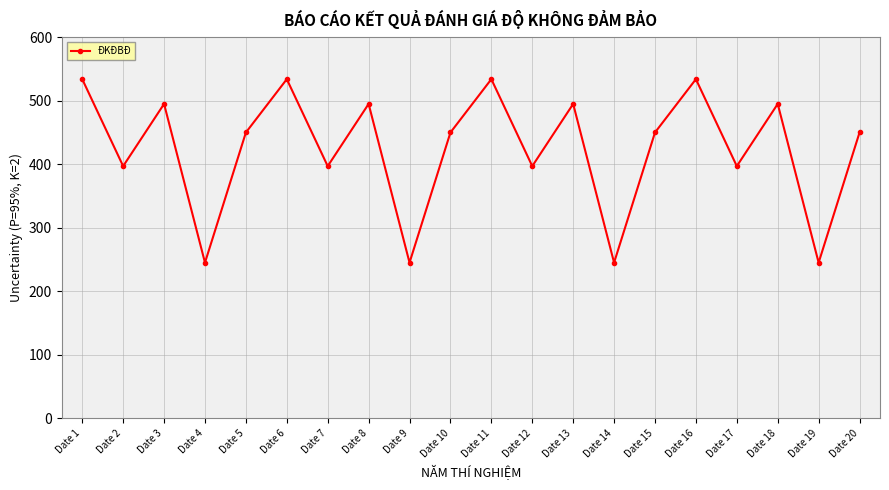

Where is the first local minimum?

Date 2